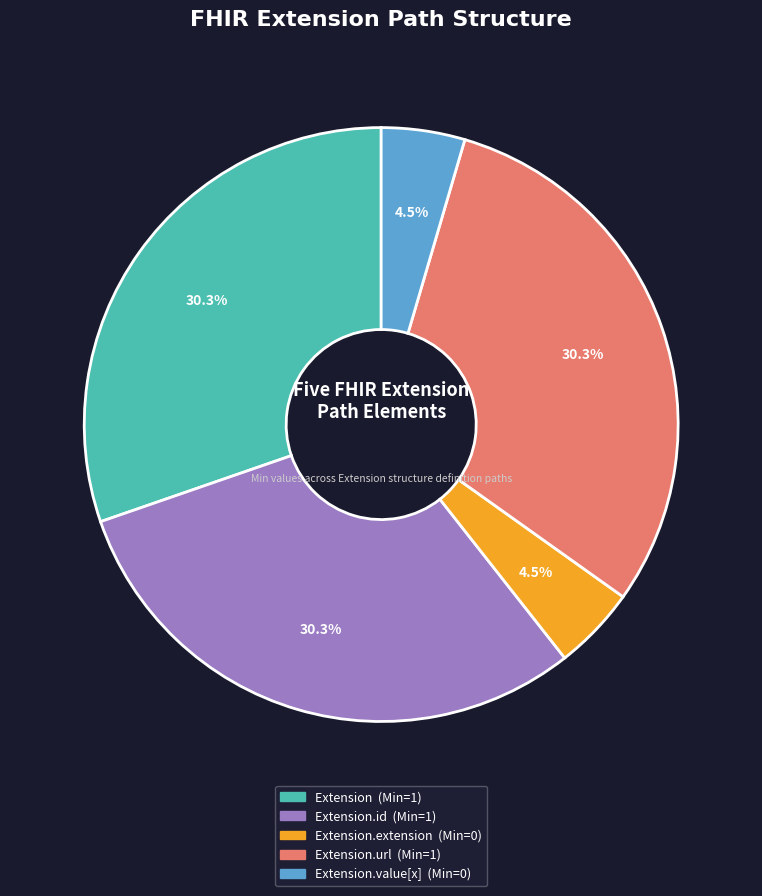

Count the number of slices in the pie.

5